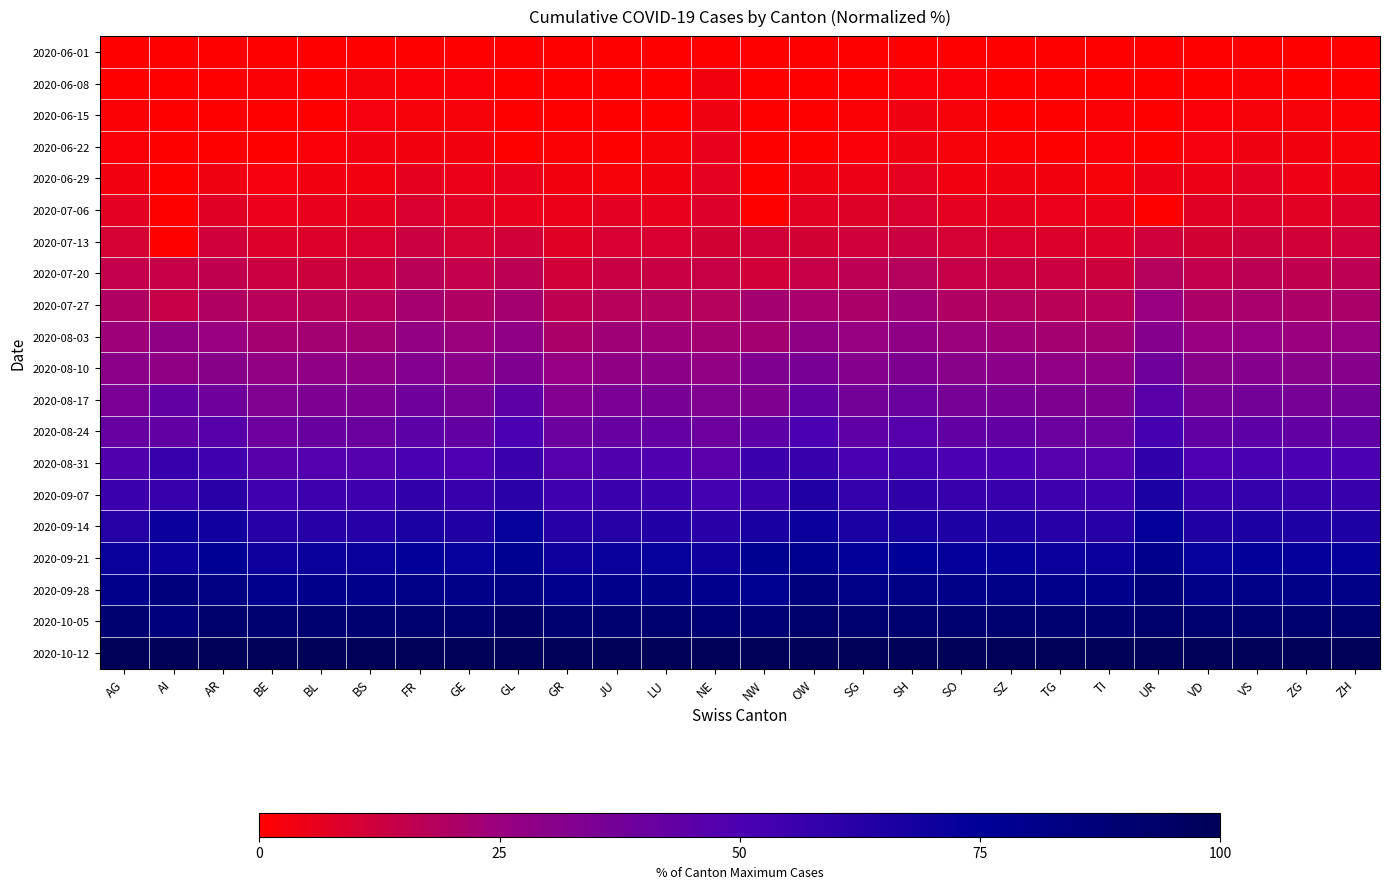

What is the maximum value shown in the chart?

100.0